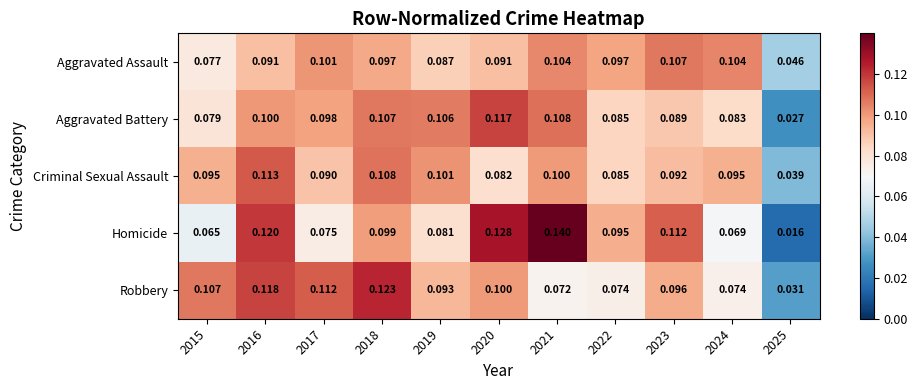

Is the value of Homicide at 2020 greater than the value of Aggravated Assault at 2015?

Yes